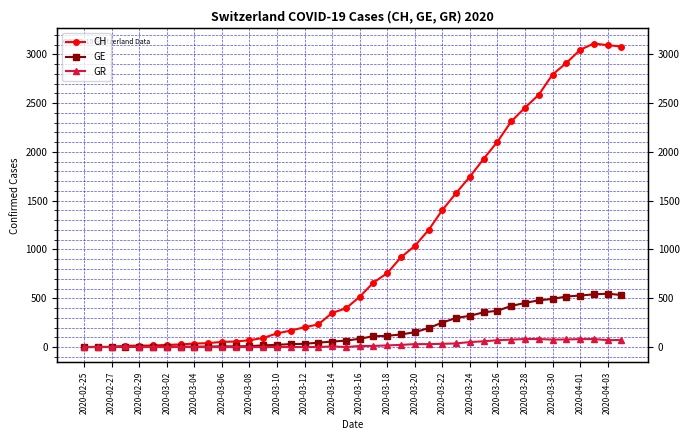

Reading left to right, list all the values displayed in this chart.

CH: 0	1	2	13	15	16	22	27	36	40	53	56	70	93	140	169	203	232	350	396	515	661	757	920	1036	1199	1404	1578	1746	1929	2104	2312	2453	2586	2793	2911	3046	3111	3094	3080
GE: 0	1	1	2	3	3	3	4	4	5	7	7	9	17	23	30	33	45	56	66	85	111	115	129	152	194	251	298	320	356	372	421	452	479	493	518	528	540	547	533
GR: 0	0	0	6	0	0	0	0	0	0	0	0	0	0	0	0	0	0	7	0	11	11	17	22	30	30	33	37	51	59	70	76	82	82	76	78	81	82	71	72